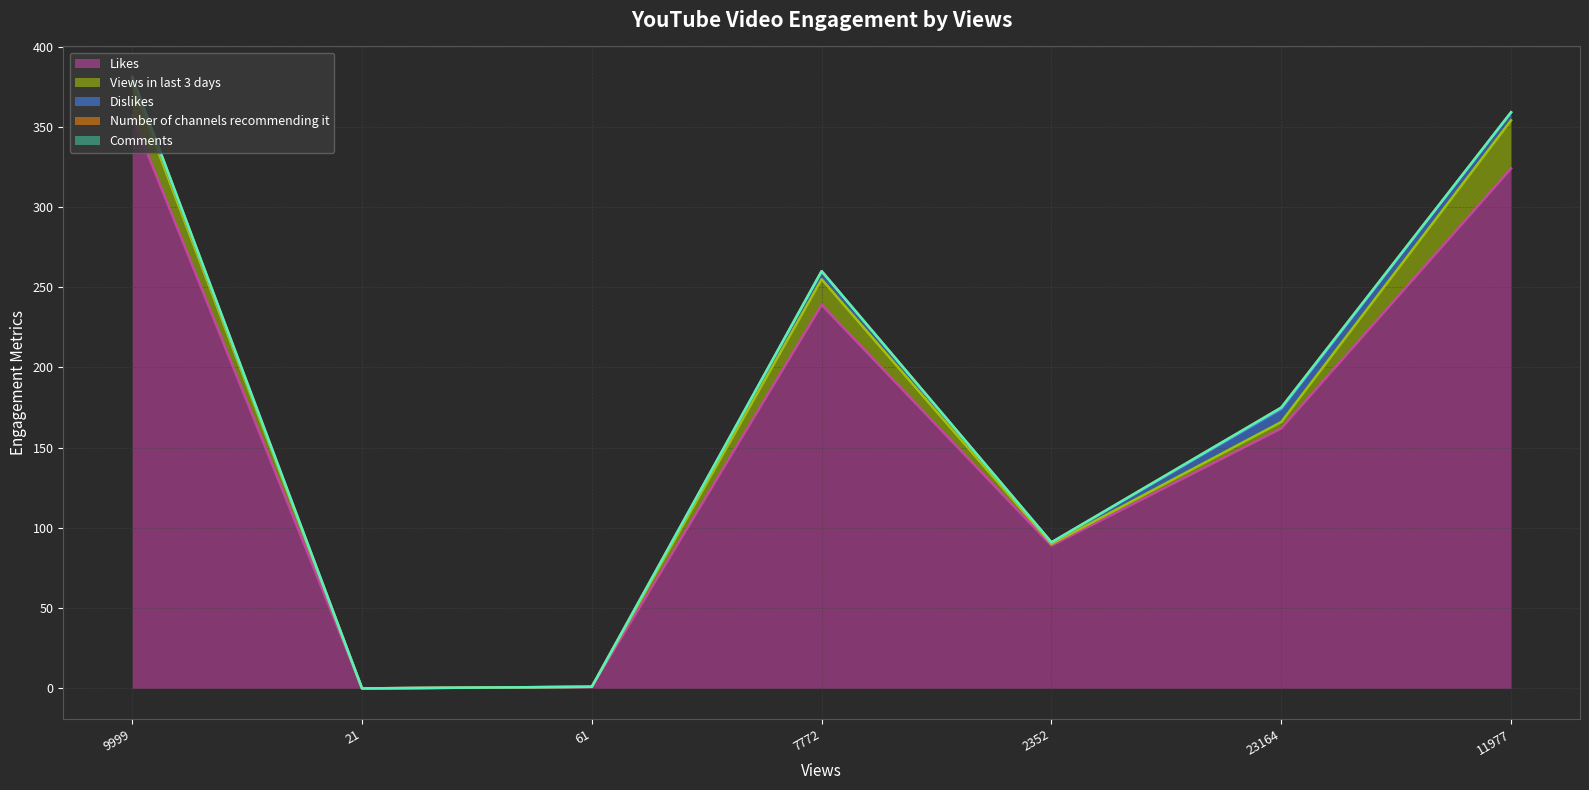

True or false: Comments and Views in last 3 days intersect in this chart.

False